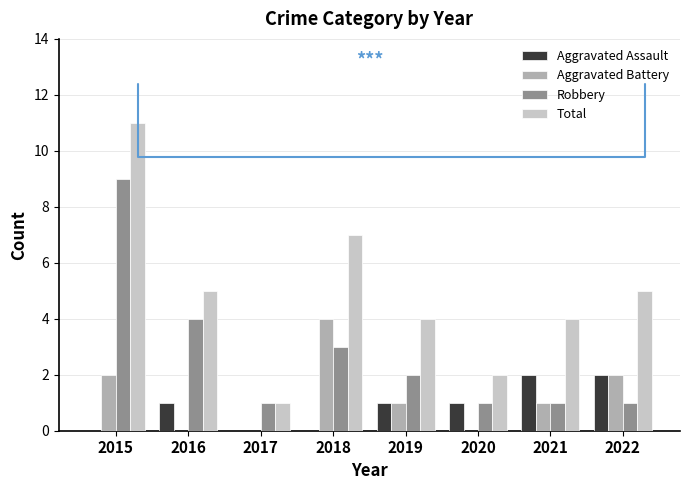

Is it true that Total equals 8 at 2016?

False